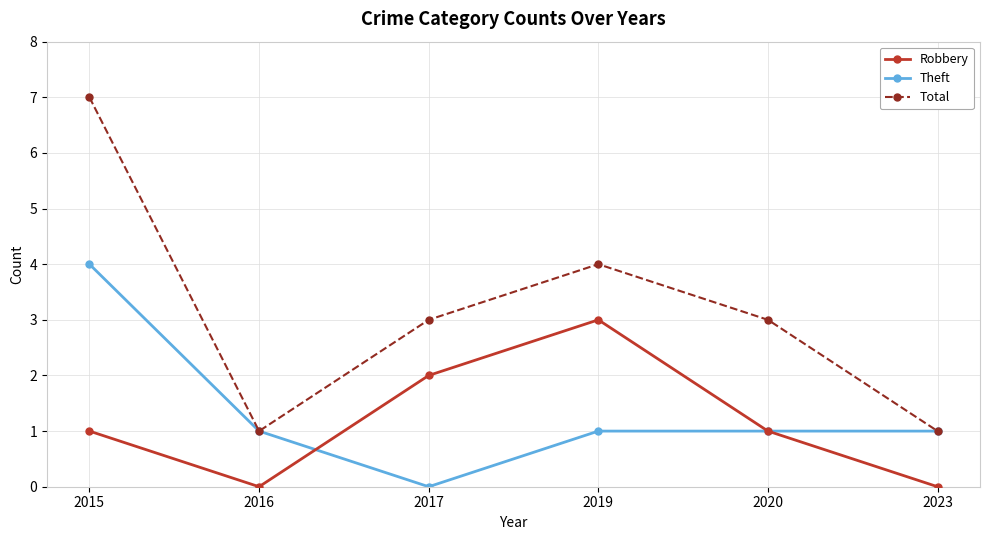

List the series in order of their peak value, highest first.

Total, Theft, Robbery